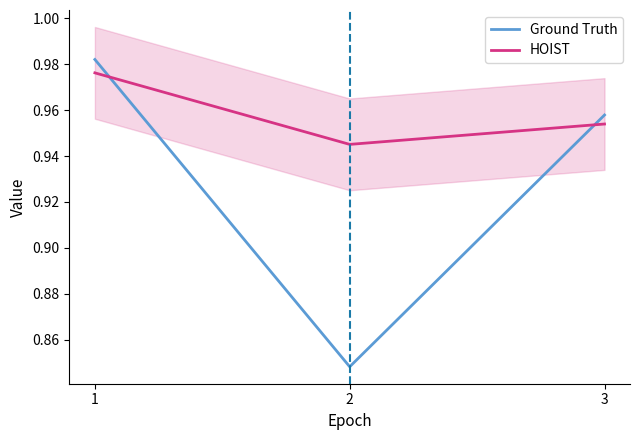

What is the greatest value displayed?

1.0